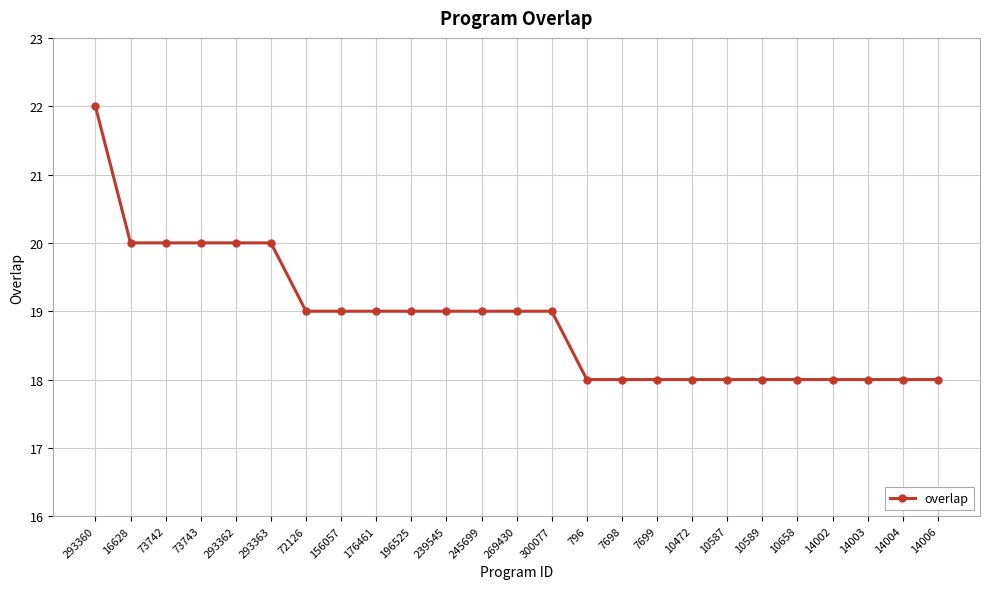

How many series are shown in this chart?

1